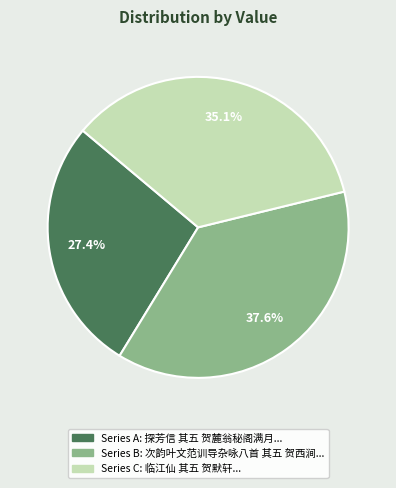

Does any single category account for the majority?

No